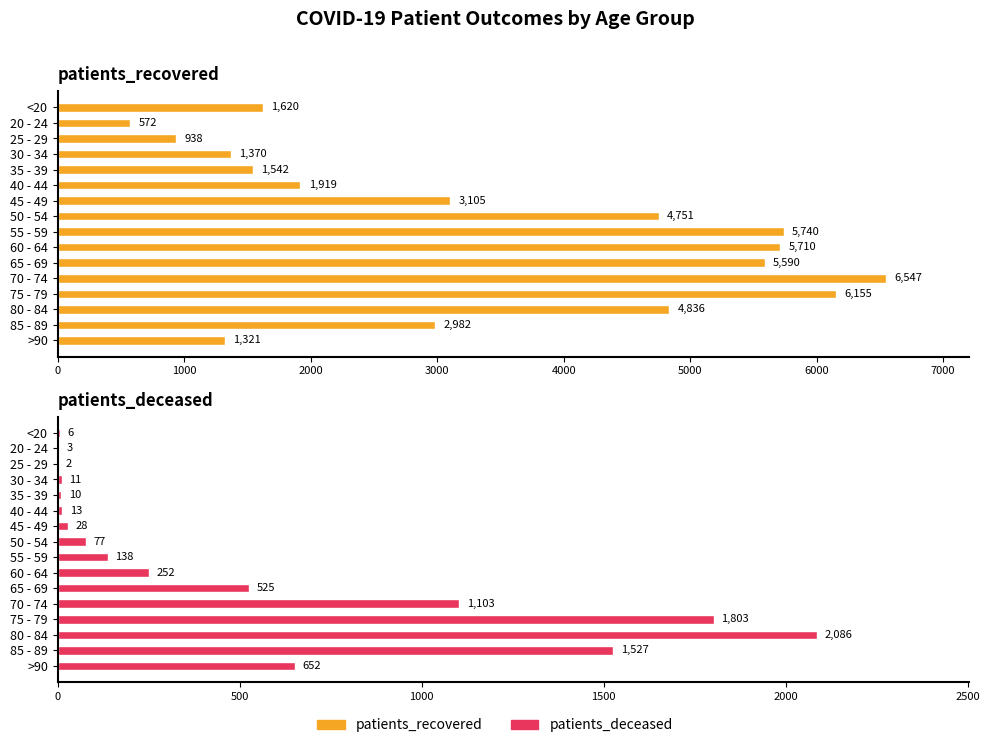

What is the difference between the second highest and second lowest values in the patients_recovered series?

5217